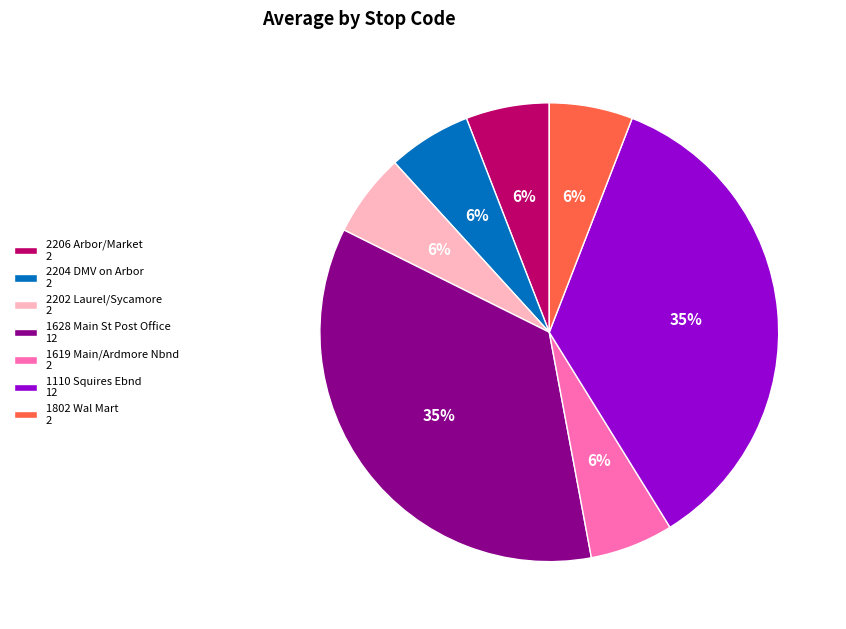

To the nearest percent, what is the average slice percentage?

14%